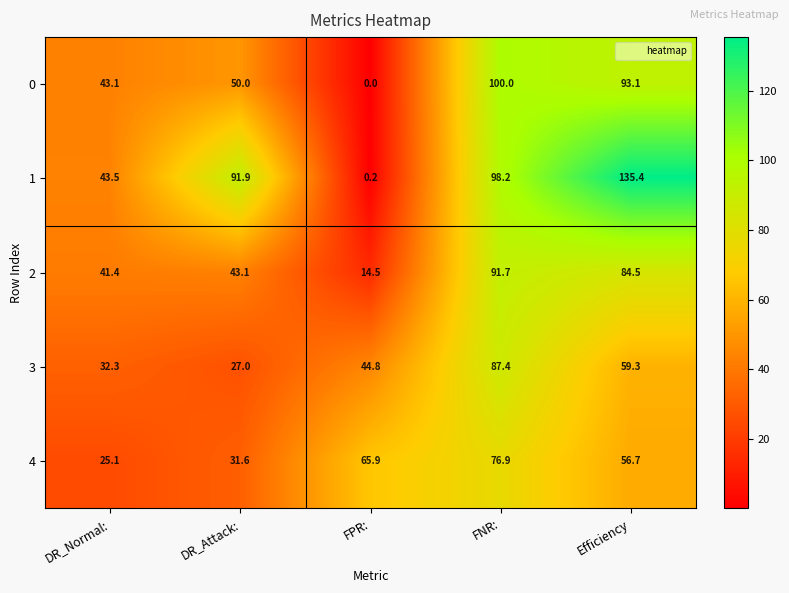

What is the approximate value of 0 at DR_Attack:?

50.0